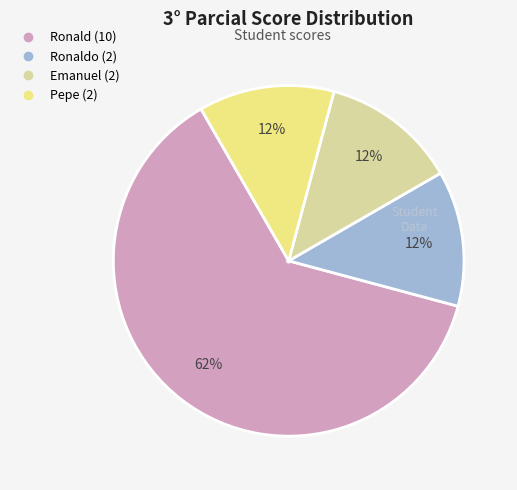

To the nearest percent, what is the average slice percentage?

25%